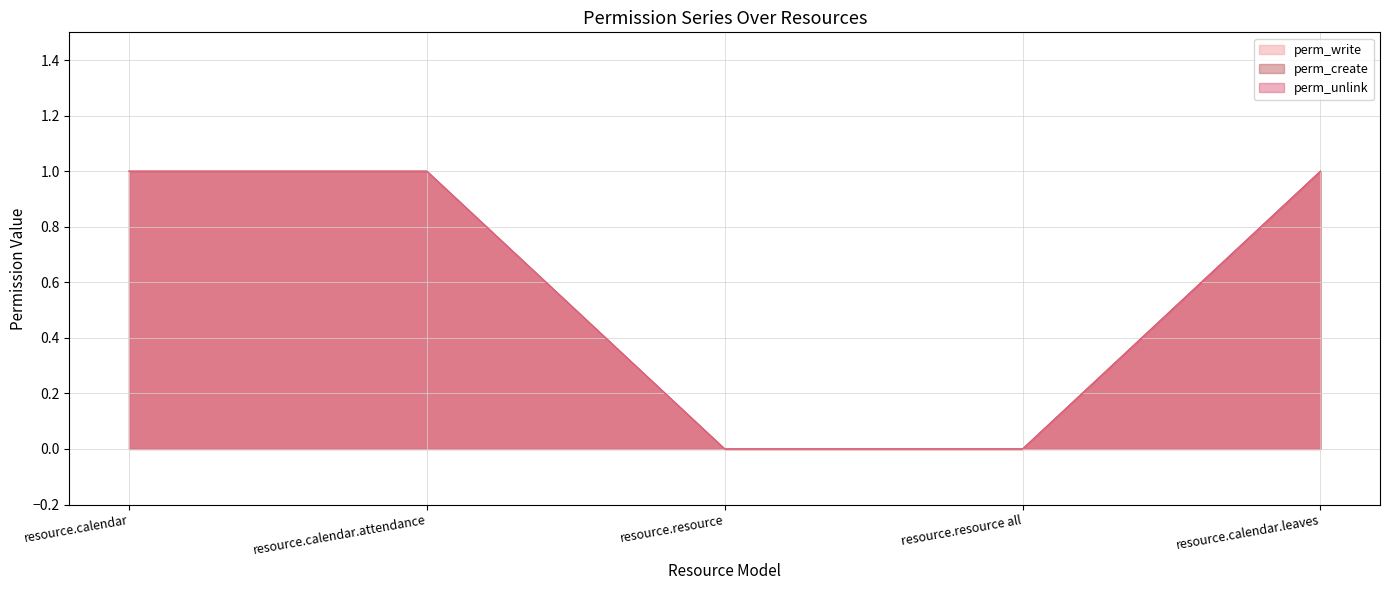

At how many categories does at least one series exceed 0?

3